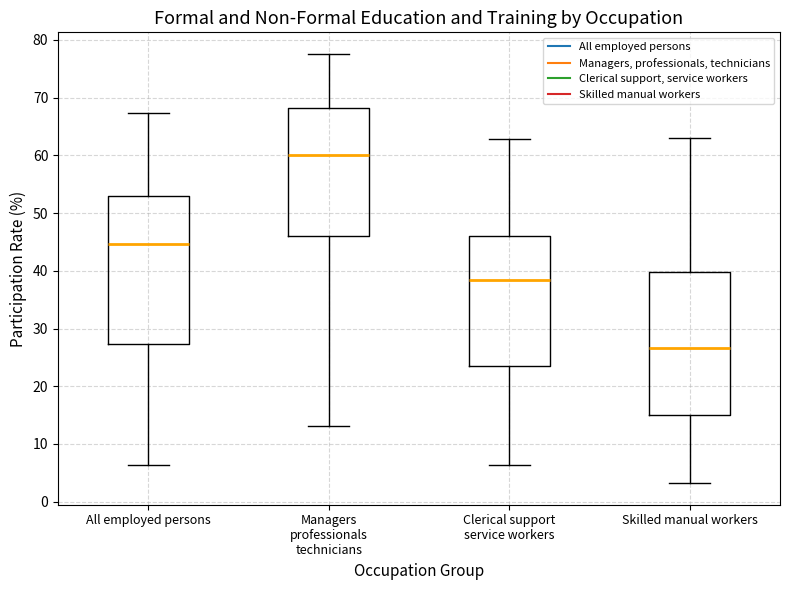

Which box's median line is the highest?

Managers professionals technicians